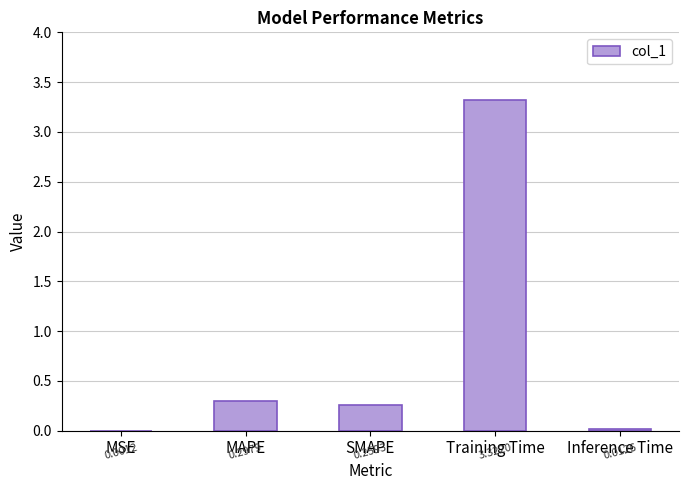

At which label is the value closest to 1?

MAPE